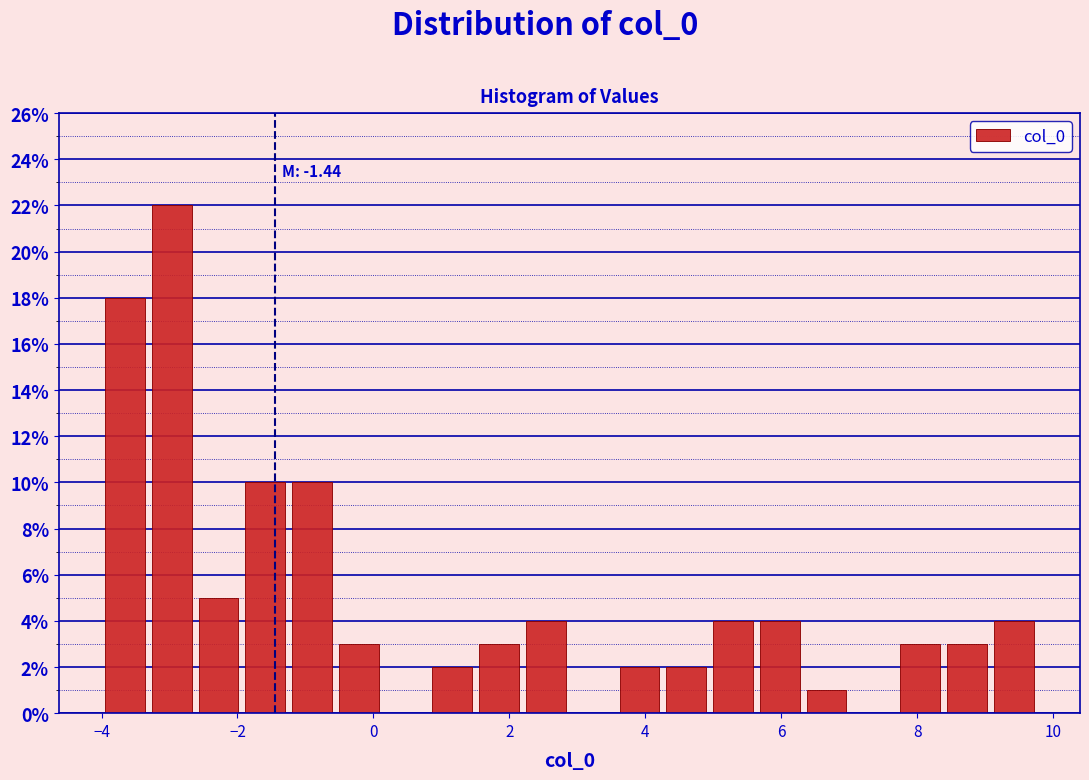

Around what value on the x-axis is the tallest bar? Give the approximate position of its centre, as read against the axis.

-3.0